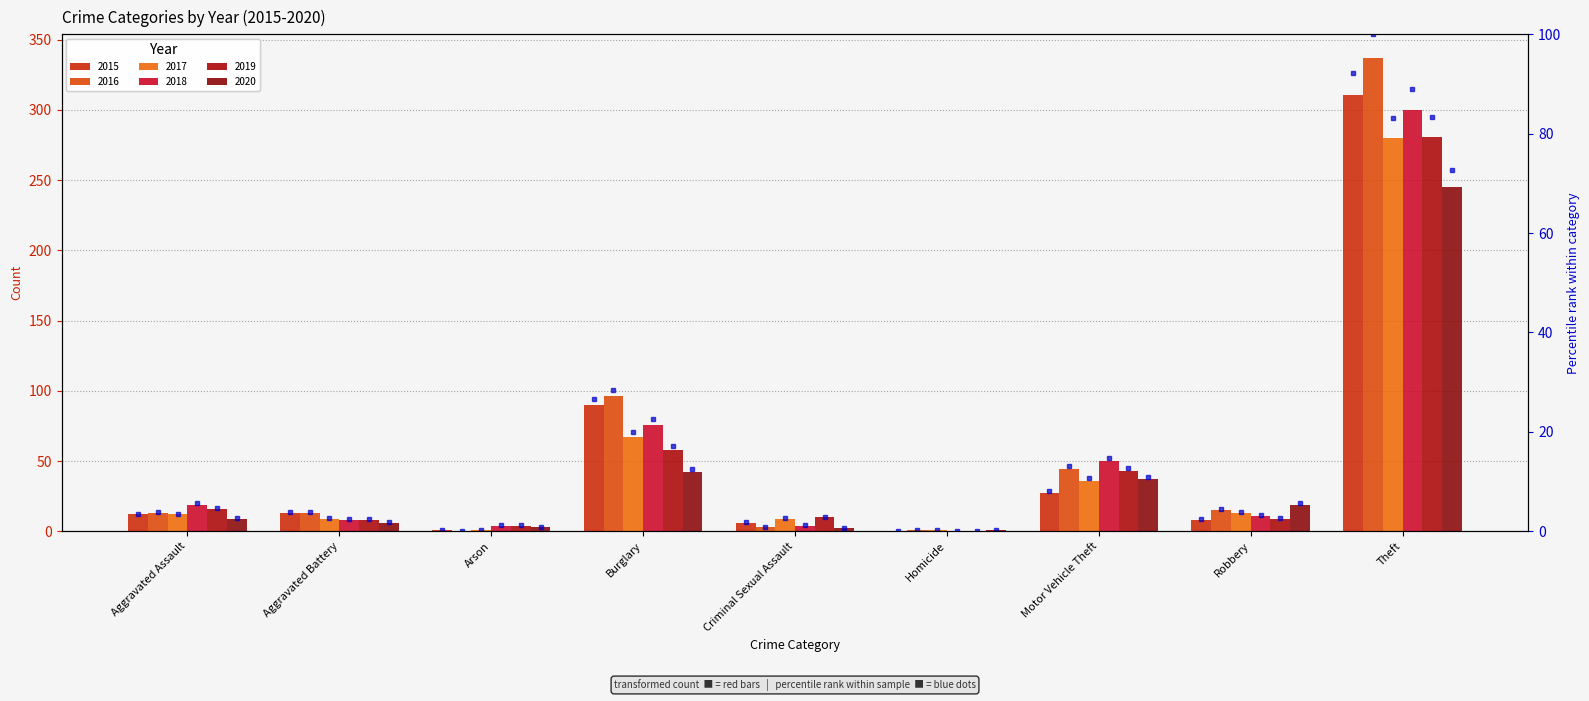

Between Aggravated Assault and Burglary, which is larger?

Burglary